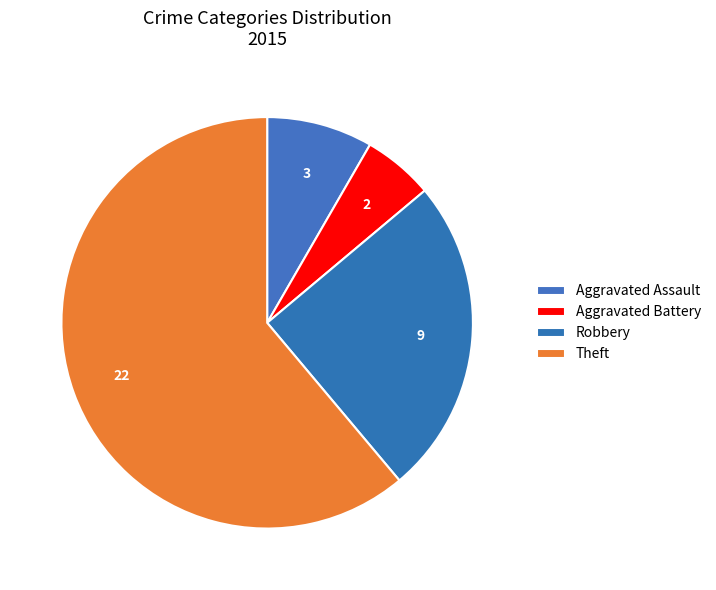

Which category has the smallest portion of the pie?

Aggravated Battery